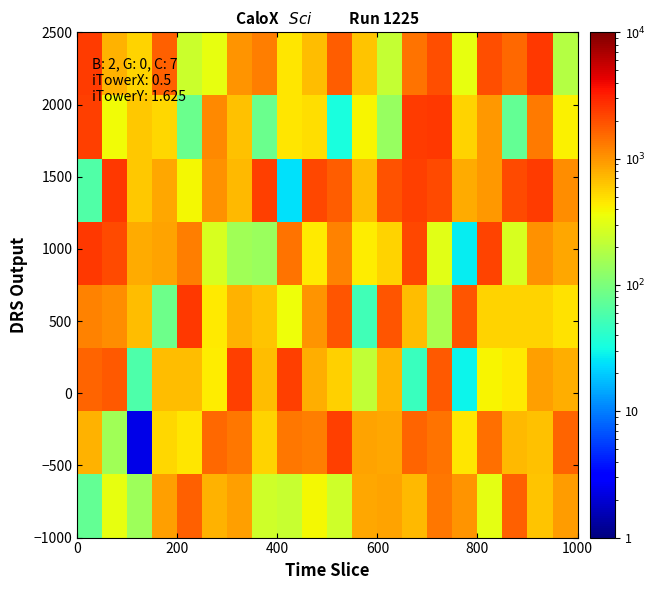

What is the minimum value shown in the chart?

2.3